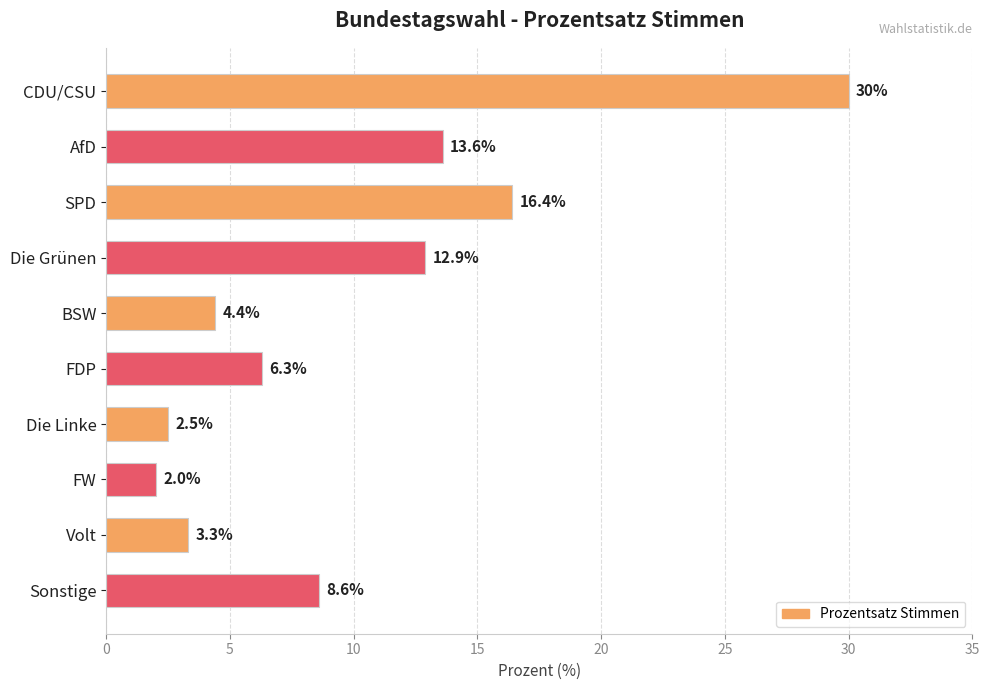

Where is the data nearest to the value 16?

SPD